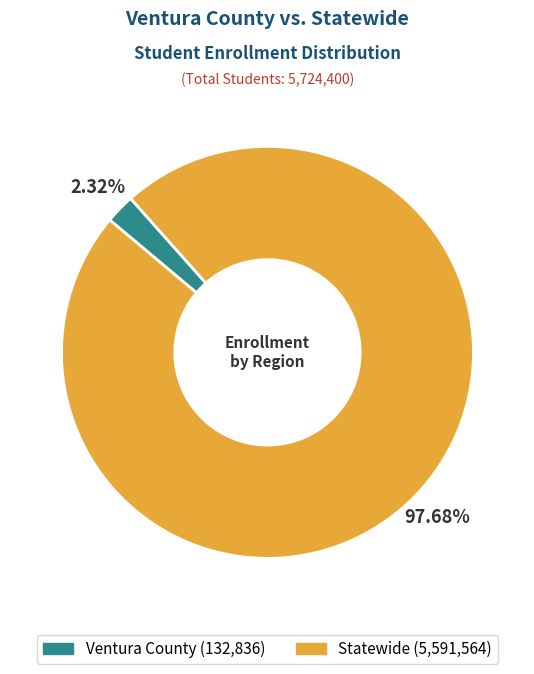

Is it true that Statewide is 98% of the pie?

True